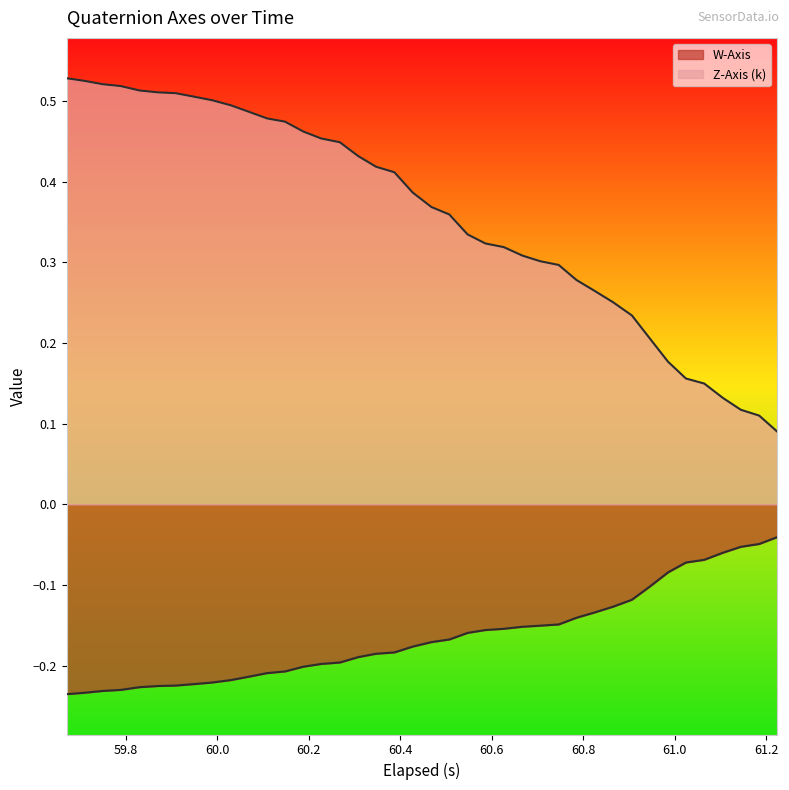

Count the number of data series in this chart.

2